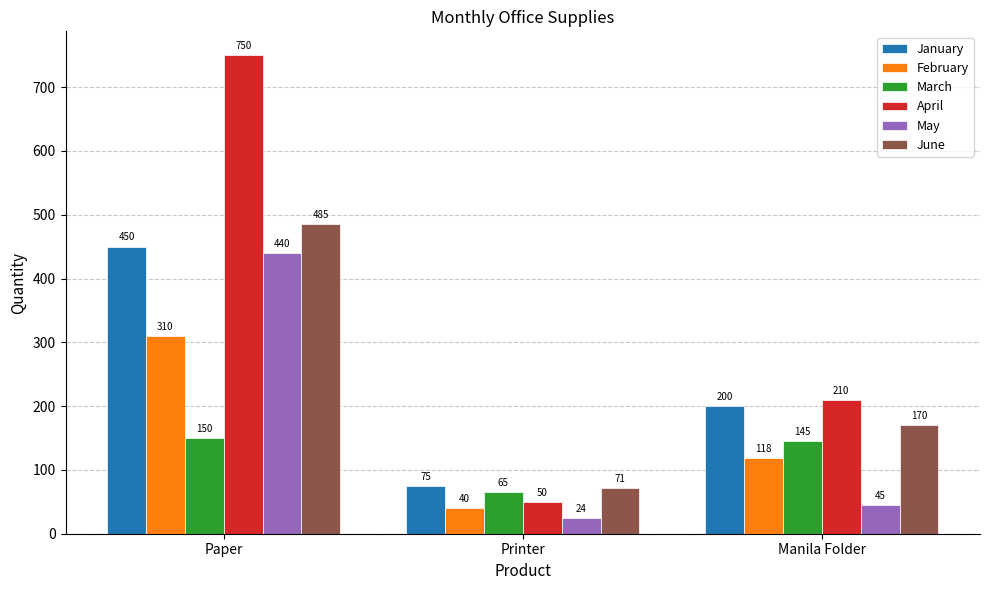

How many bars are there in total?

18